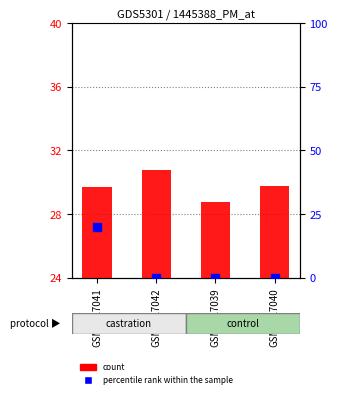

Which series has the largest Y range (max minus min)?

percentile rank within the sample